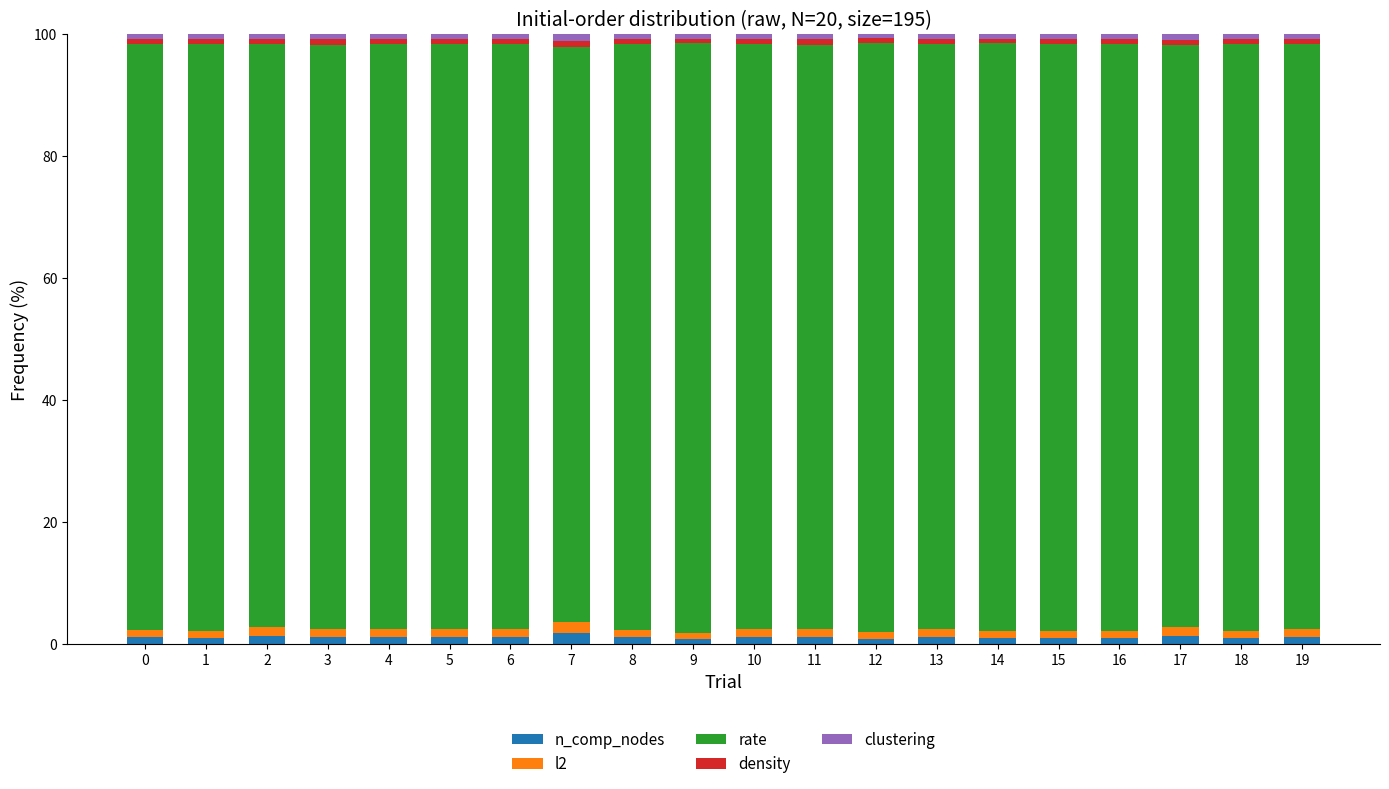

What is the average value of the n_comp_nodes series?

1.2